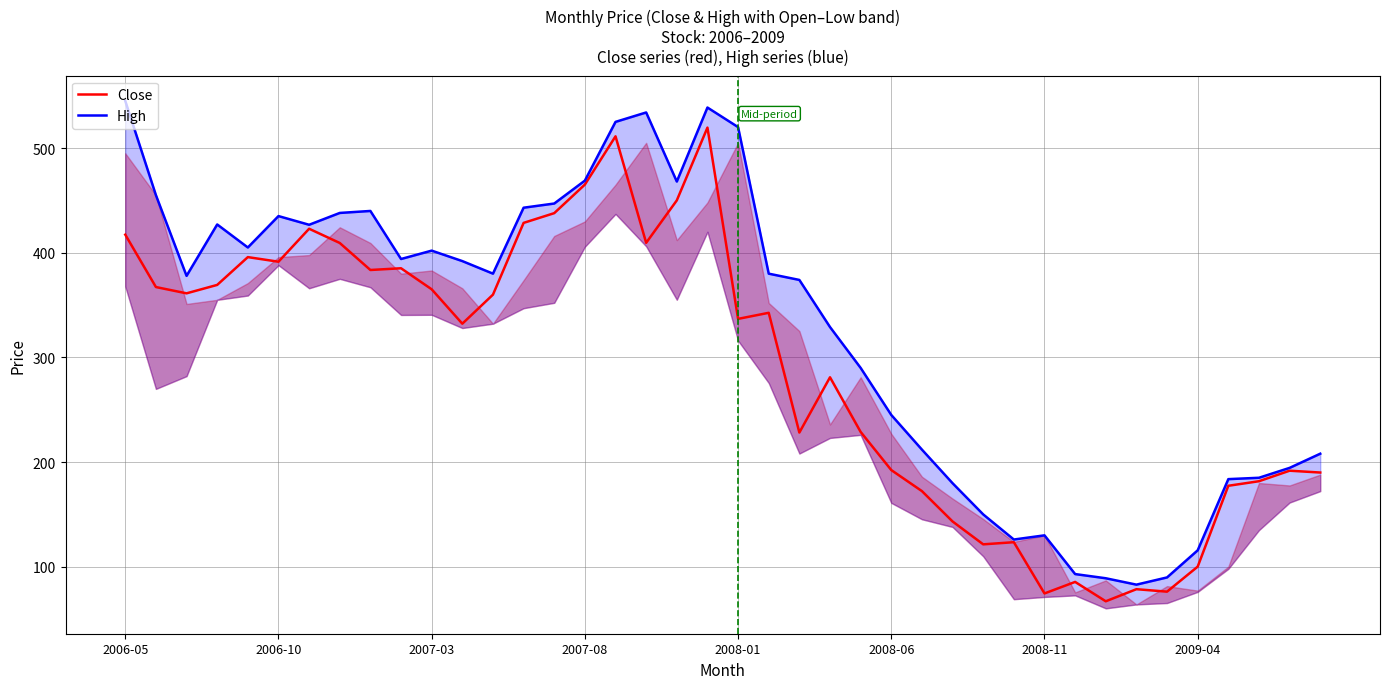

What is the maximum value shown in the chart?

545.0